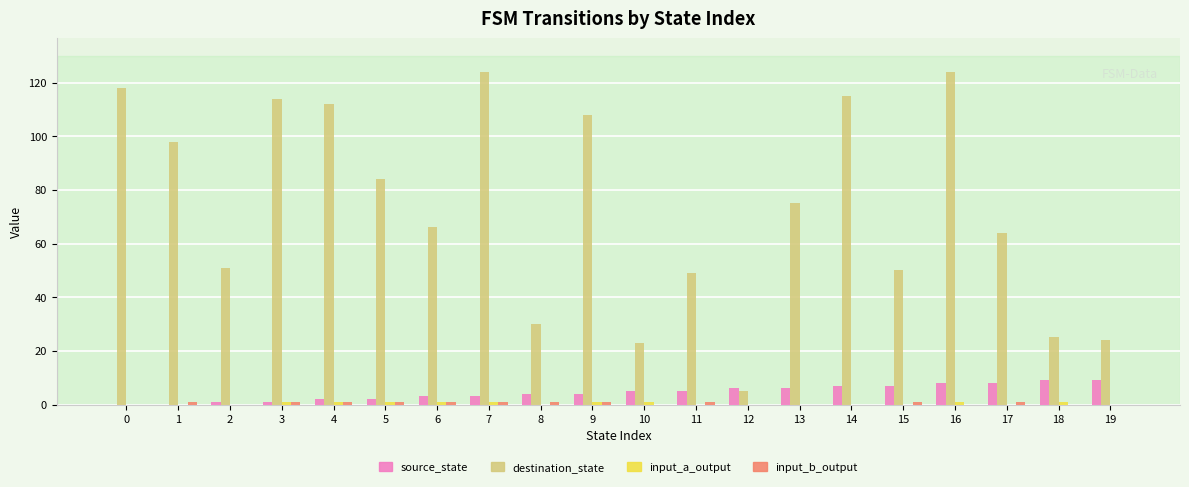

Count the number of categories in the chart.

20